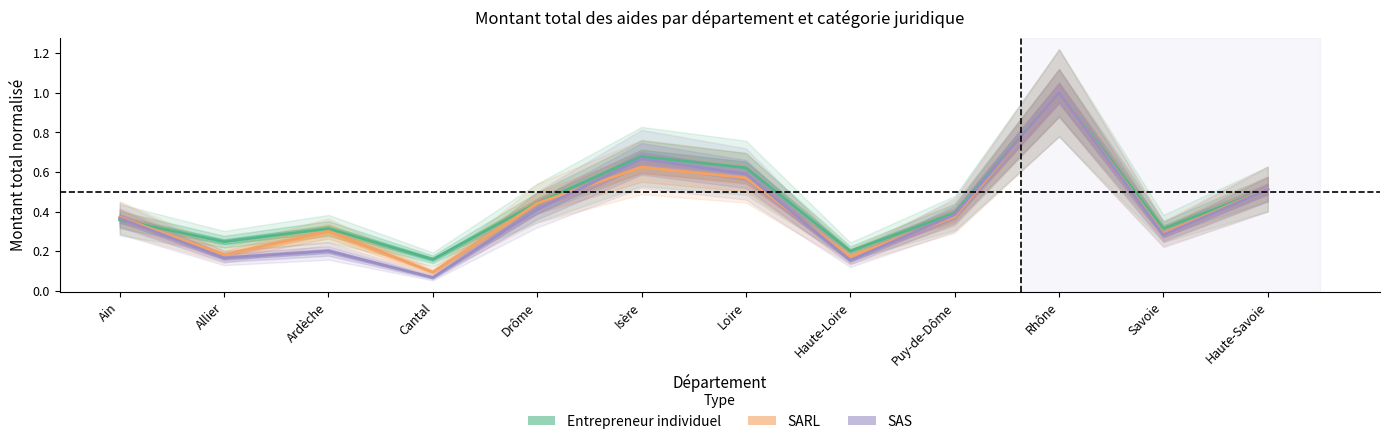

What is the total value across all series at Drôme?

1.3